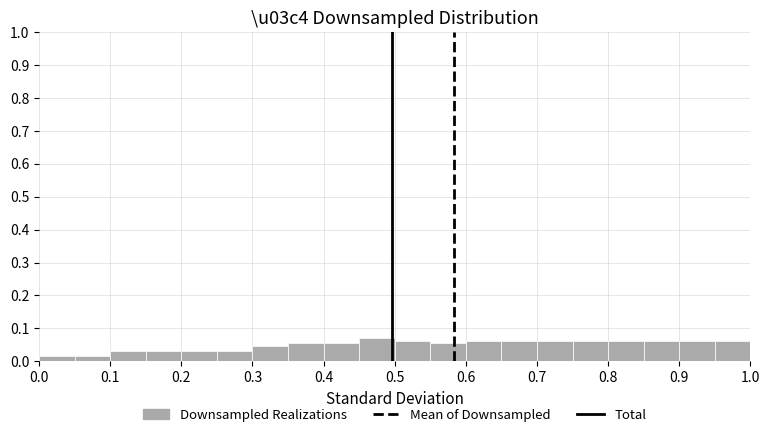

What is the height of the bar covering 0.45 to 0.50 on the x-axis? The values are not printed on the chart, so give them approximately, as read against the axis.

0.07